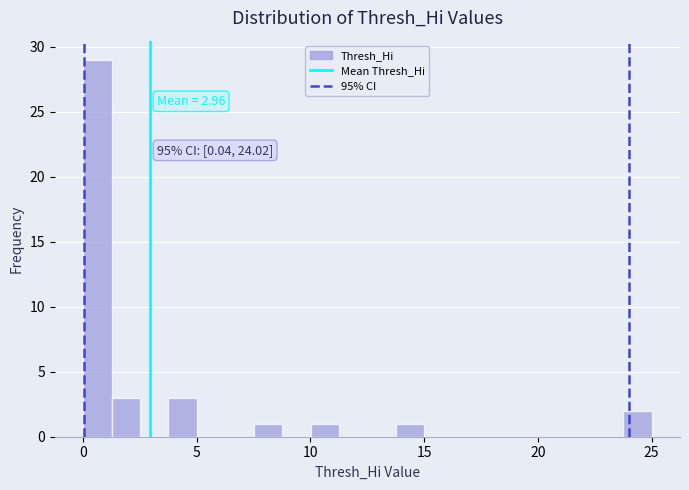

Read against the x-axis, roughly where is the centre of the tallest bar?

0.5